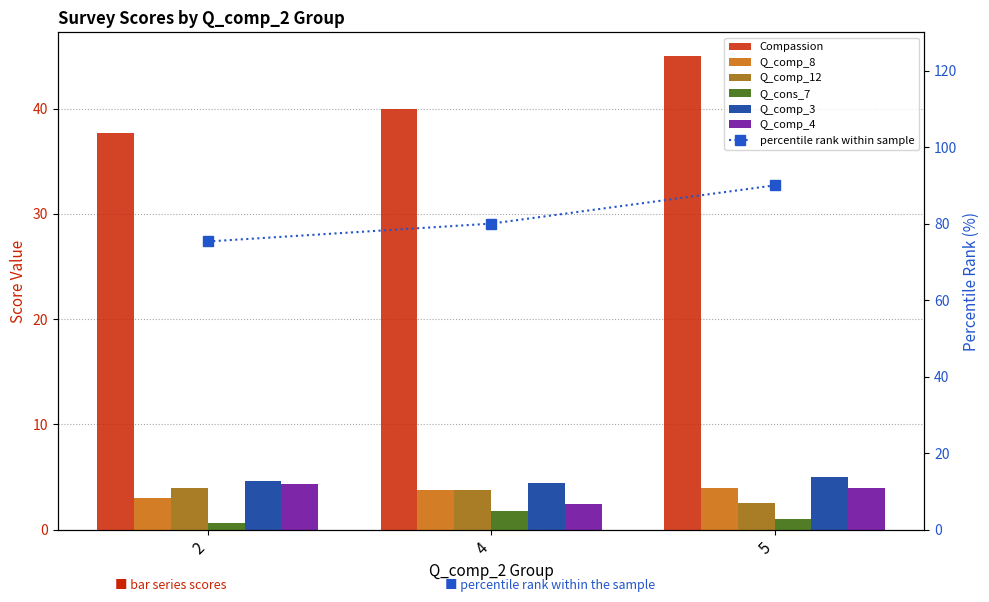

The value of Q_comp_8 at 4 is 6.1. True or false?

False